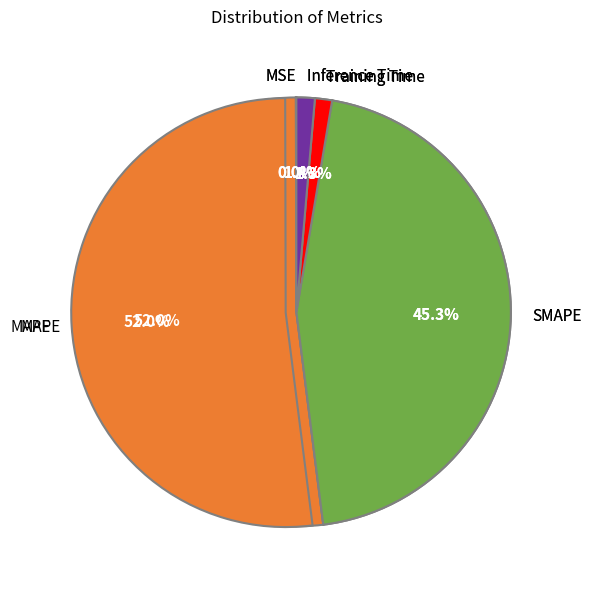

Between SMAPE and Training Time, which is larger?

SMAPE